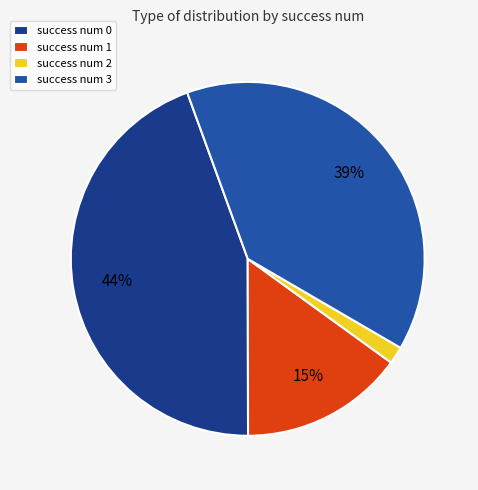

To the nearest percent, what is the difference between the success num 2 and success num 1 slice percentages?

13%